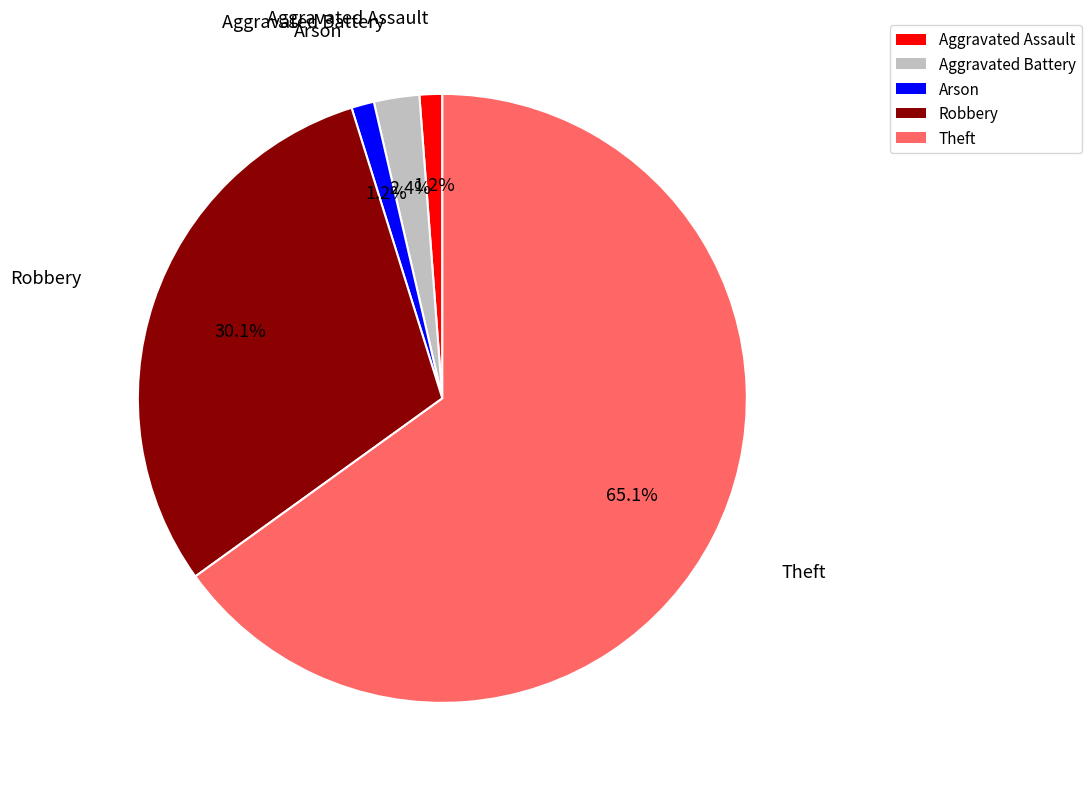

Combined, do Theft and Aggravated Battery account for over 50%?

Yes